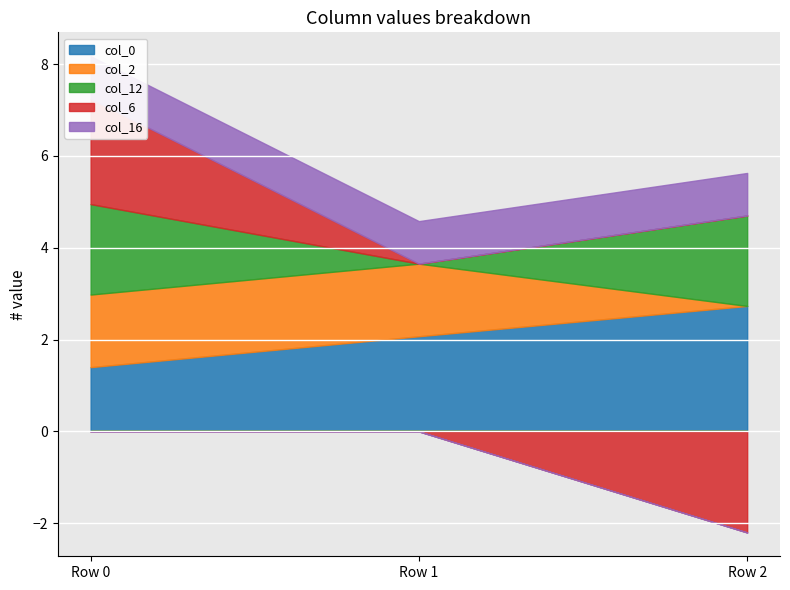

How many lines are shown in the chart?

5